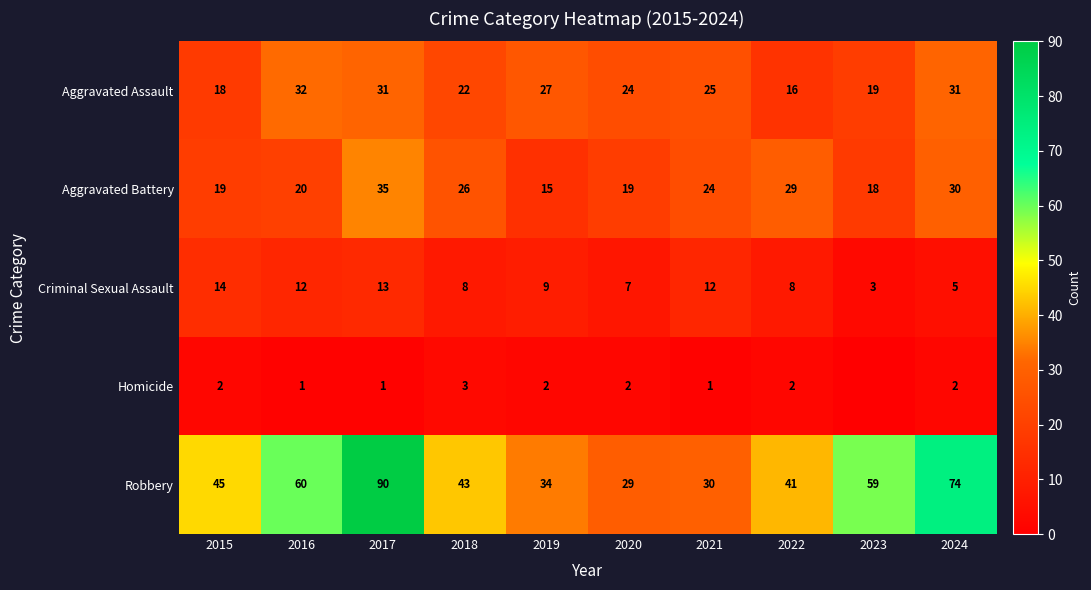

Is the value of Robbery at 2020 greater than the value of Aggravated Assault at 2023?

Yes